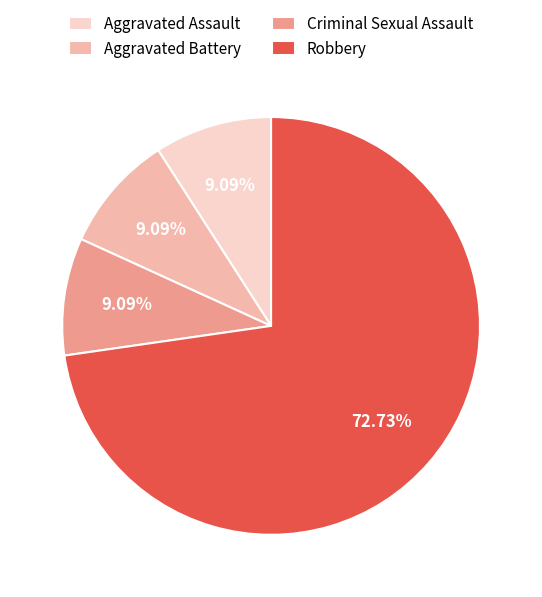

To the nearest percent, what percentage of the pie is Robbery?

73%